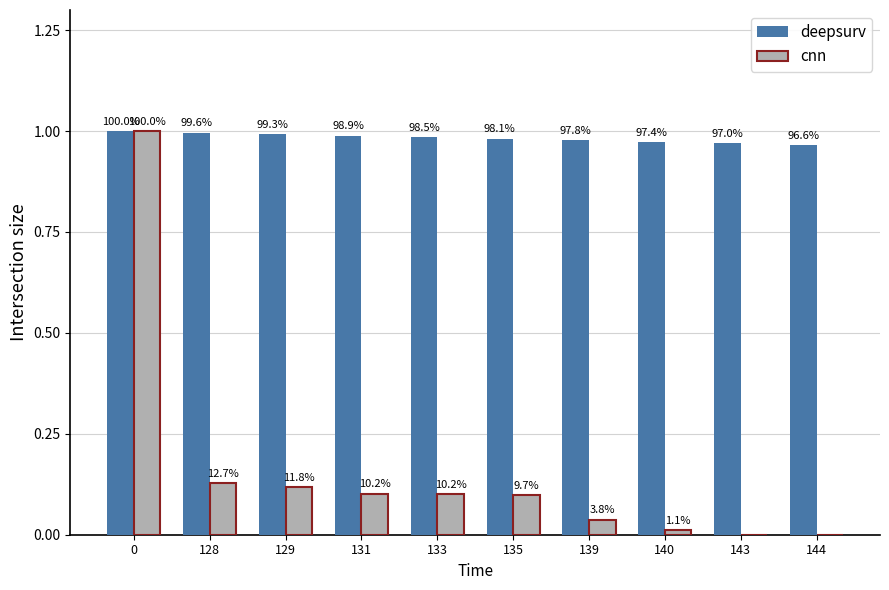

What are all the series names shown in the legend?

deepsurv, cnn